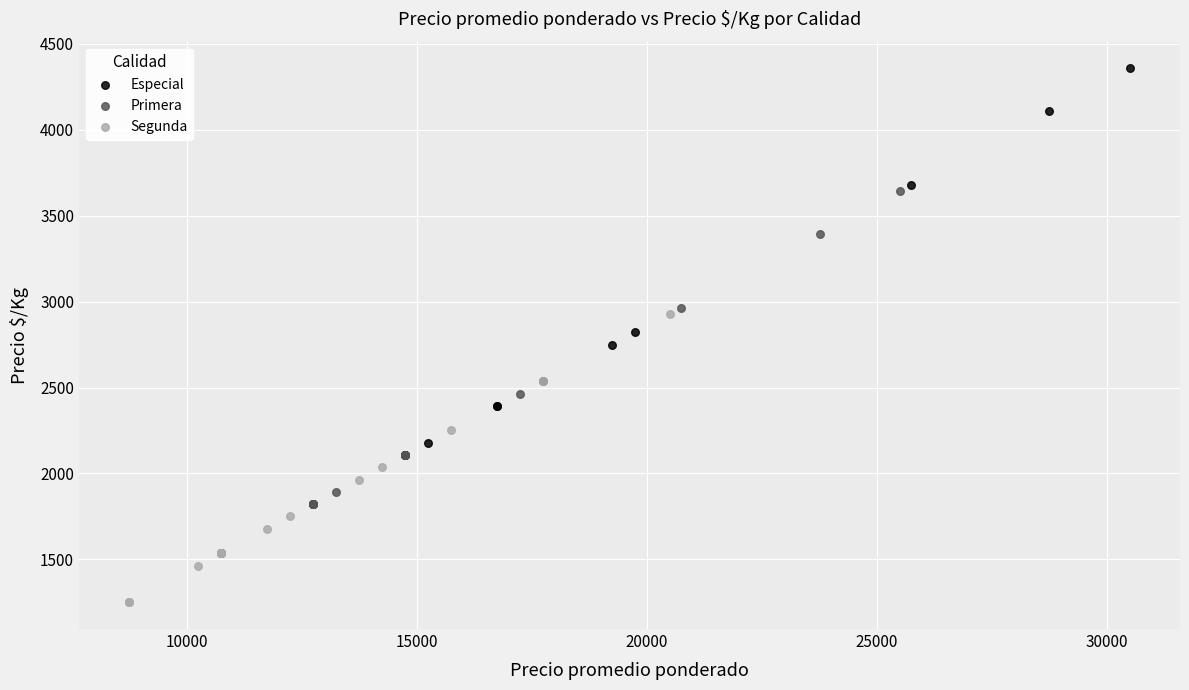

What are all the series names shown in the legend?

Especial, Primera, Segunda